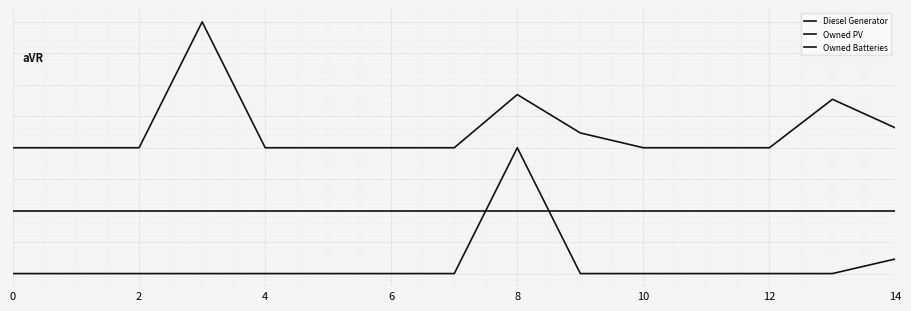

Does the chart have visible grid lines?

Yes